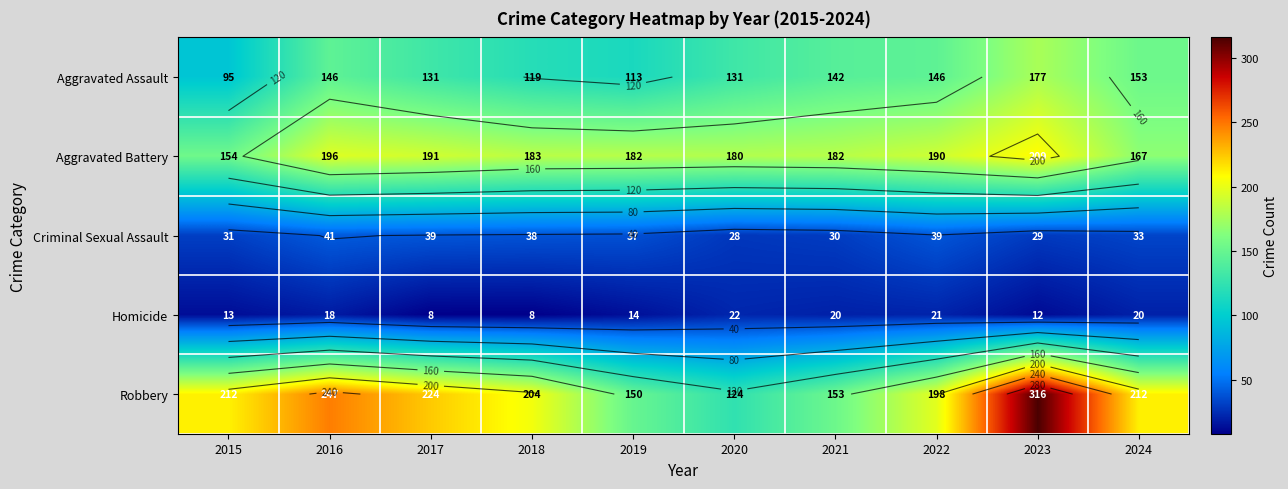

Where does the Robbery series first go above 212?

2016